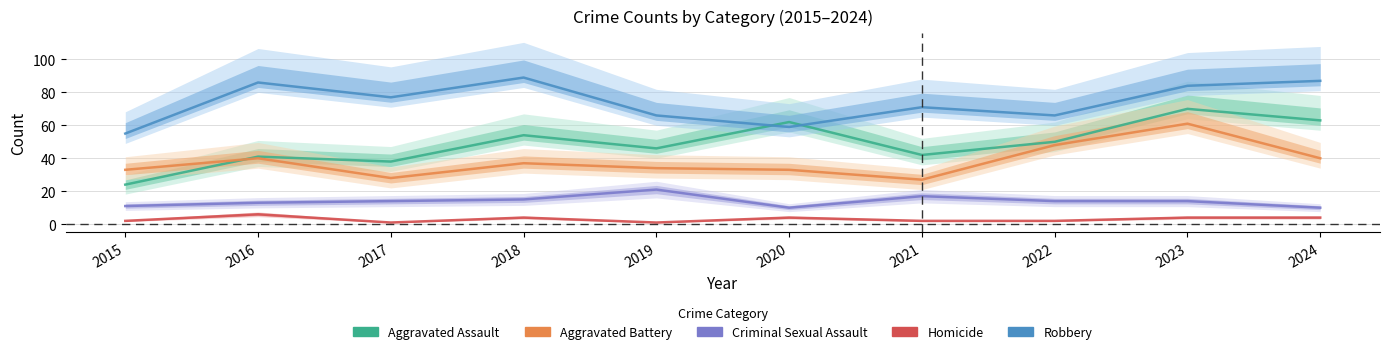

List the labels in order of Aggravated Assault value, smallest first.

2015, 2017, 2016, 2021, 2019, 2022, 2018, 2020, 2024, 2023